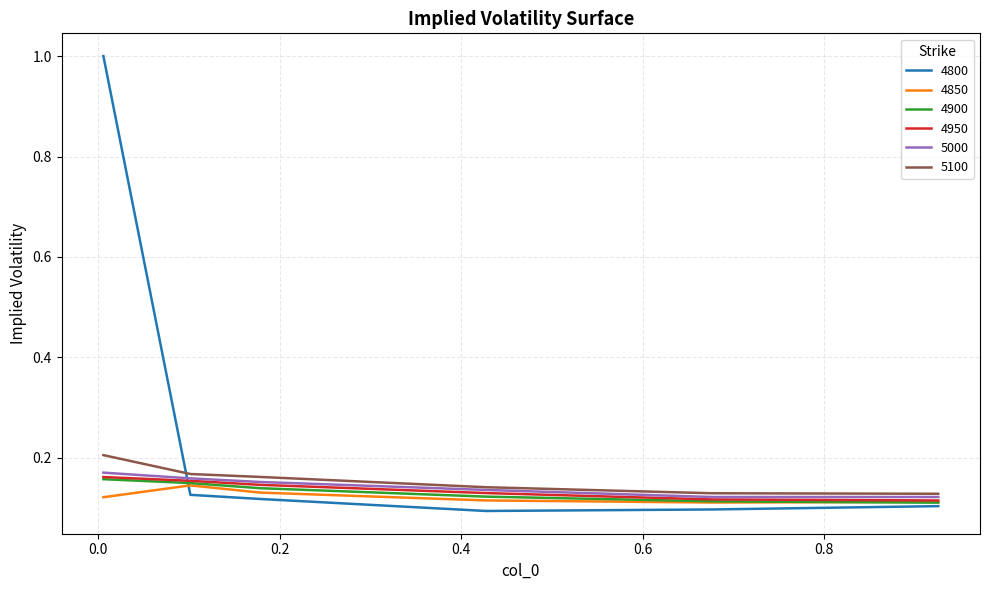

Which series has the widest spread of values?

4800